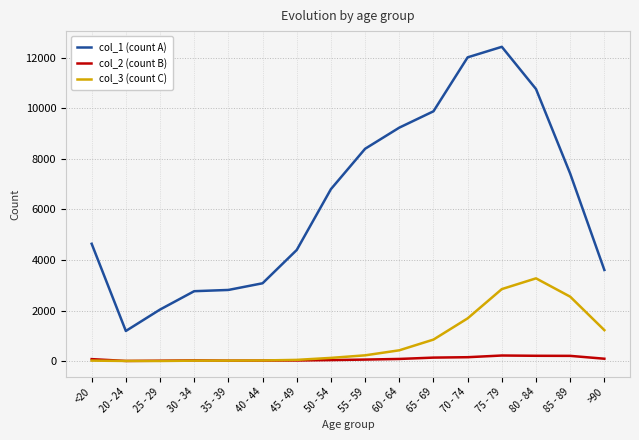

Count the number of data series in this chart.

3